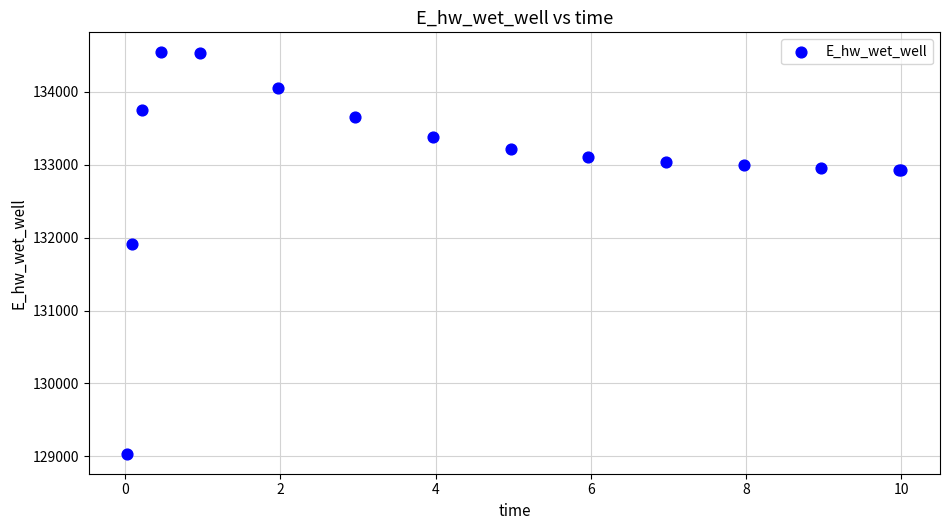

What Y value in the scatter plot is closest to 131788?

131908.0